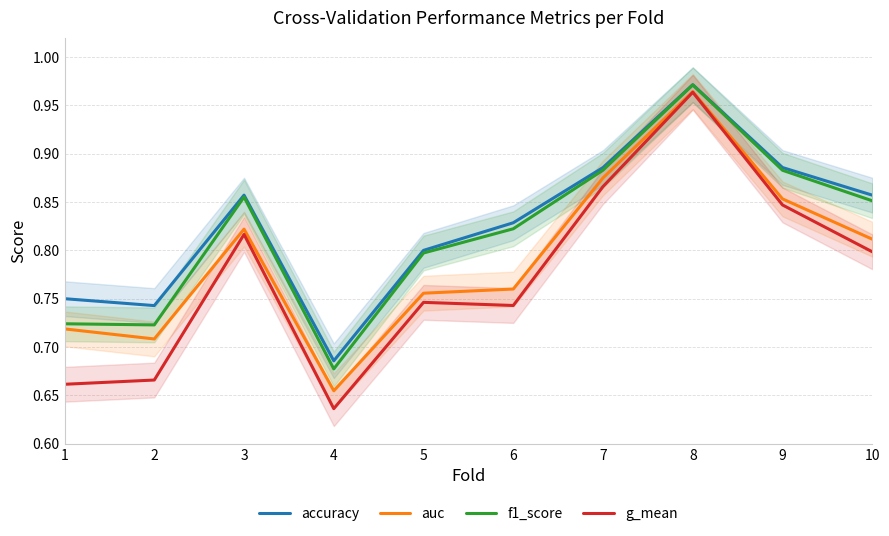

The value of f1_score at 1 is 1.0. True or false?

False